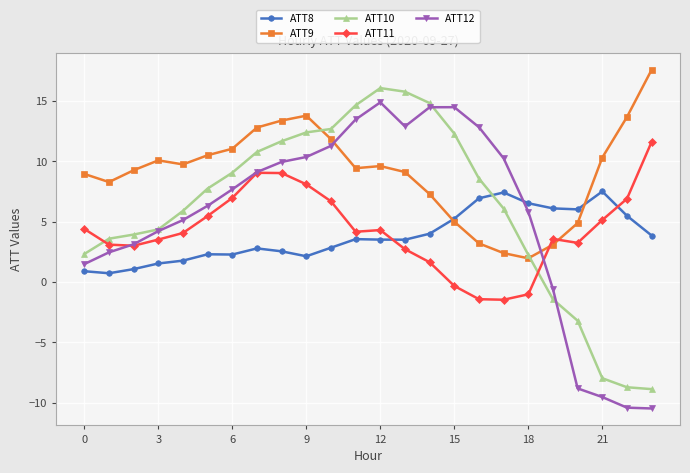

Which series ends up on top after the final intersection of ATT11 and ATT8?

ATT11